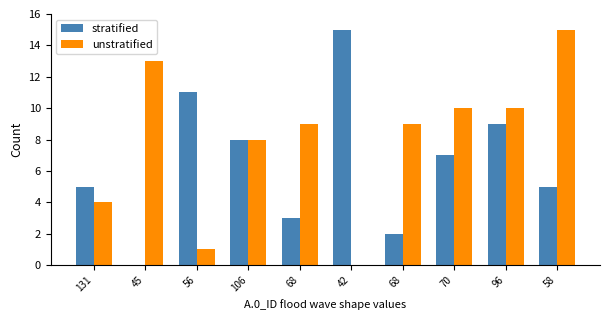

Which has a higher value, 56 or 45?

56